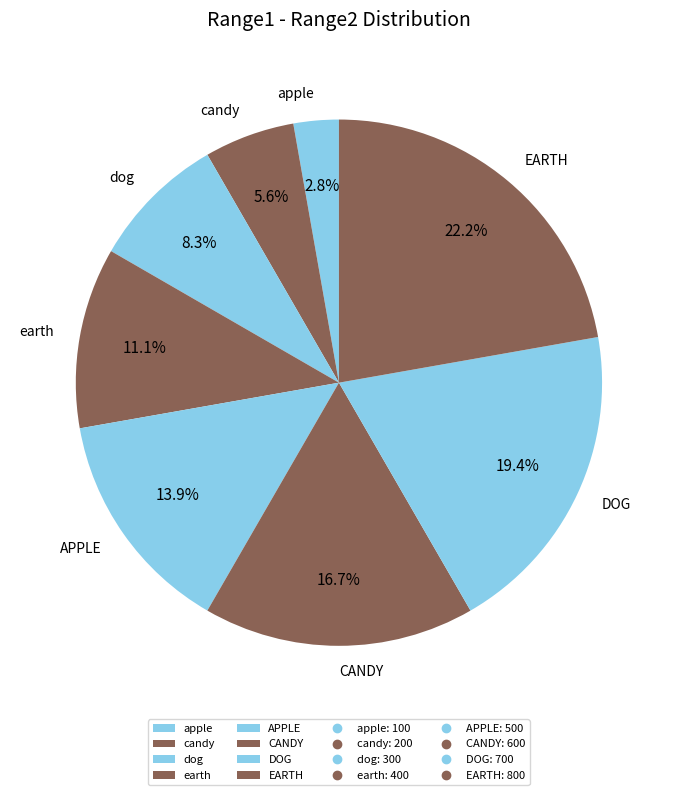

How many slices are in this pie chart?

8